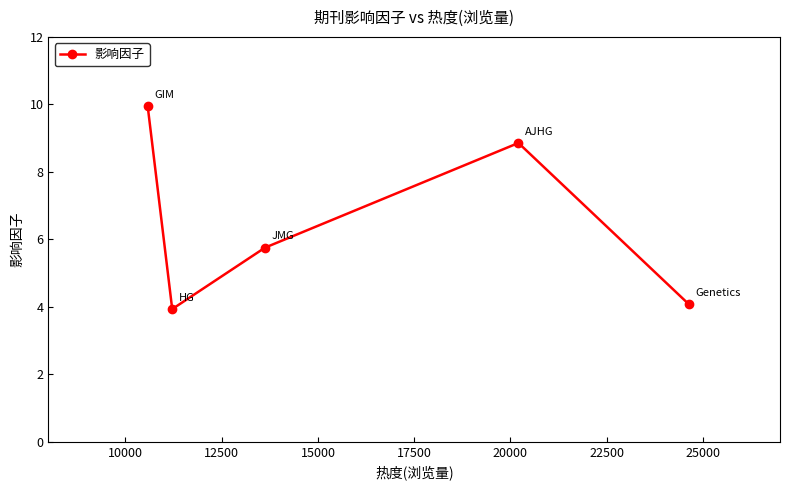

Reading right to left, list all the values displayed in this chart.

4.1	8.9	5.8	3.9	9.9